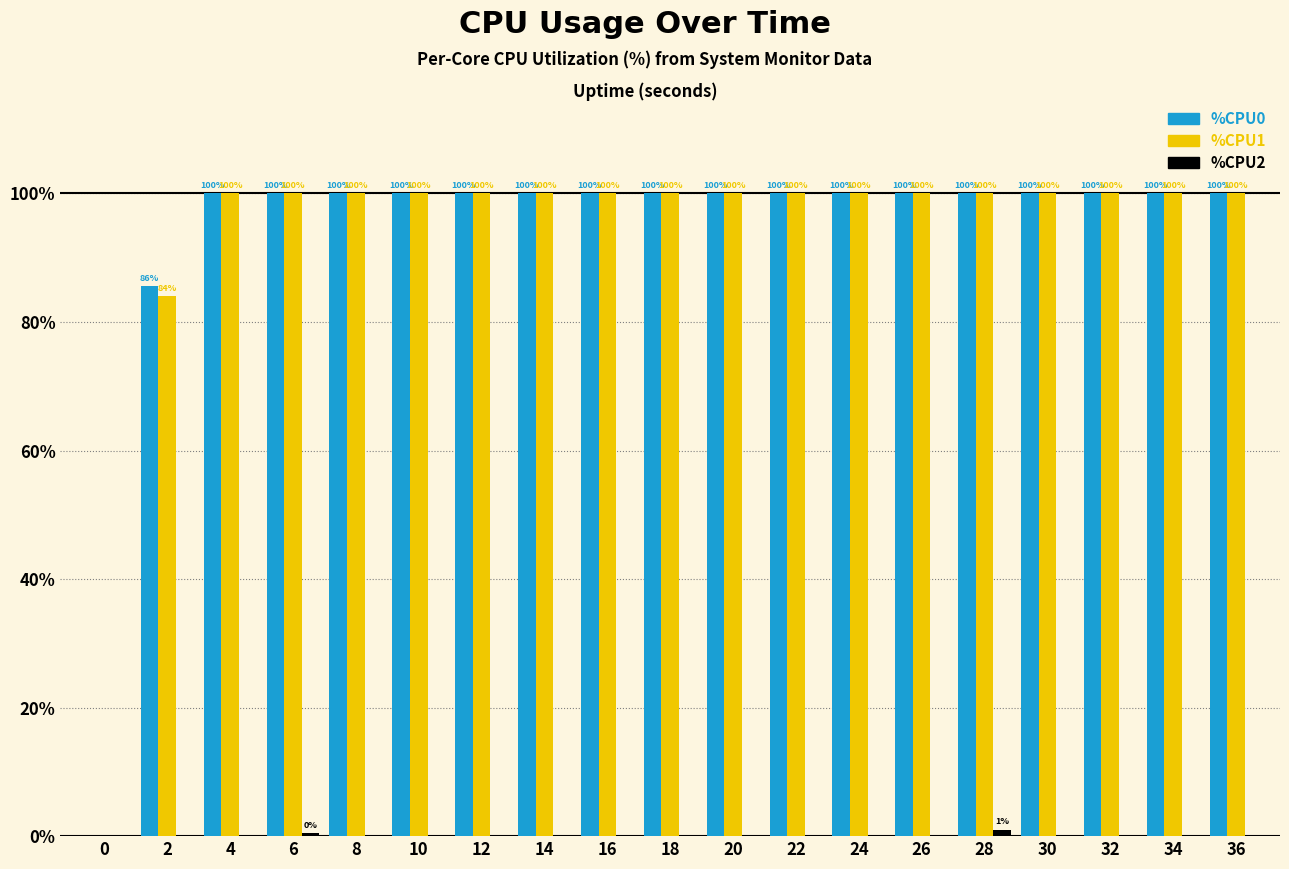

Does the chart contain stacked bars?

No